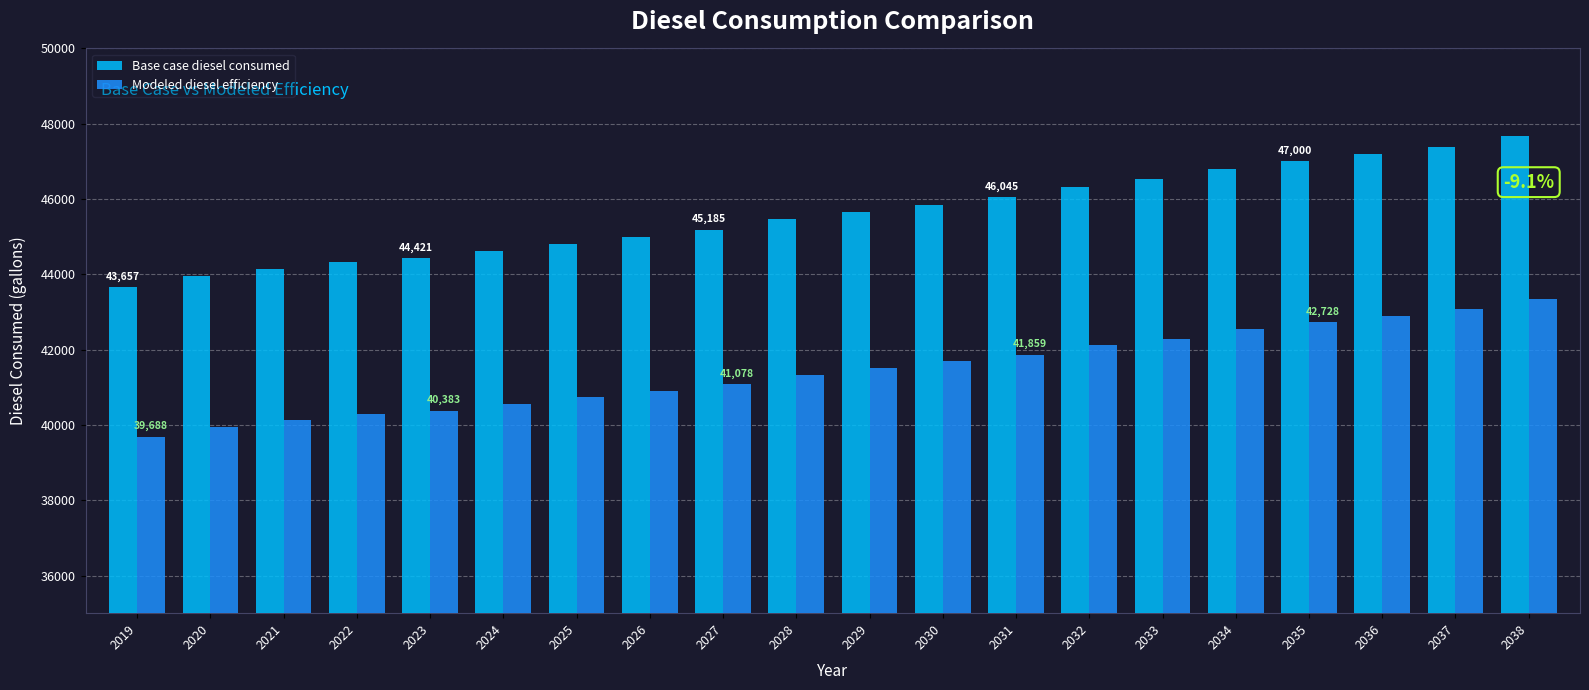

Rank the series by their maximum value, from lowest to highest.

Modeled diesel efficiency, Base case diesel consumed